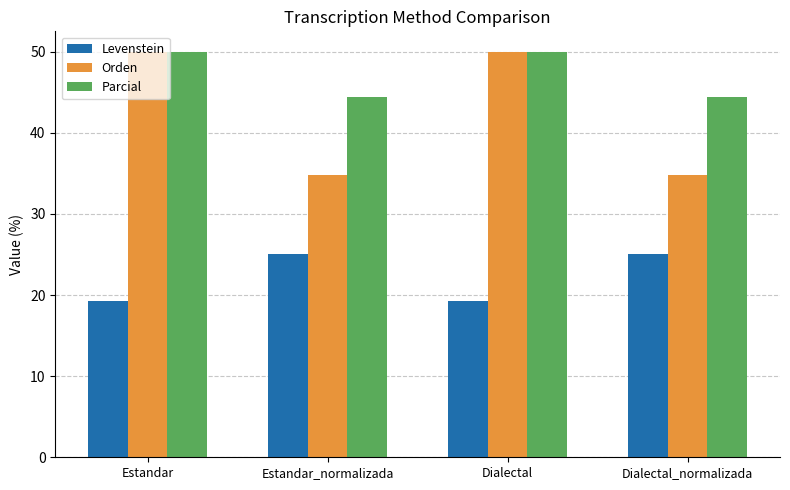

What is the label of the 2nd bar from the right?

Dialectal